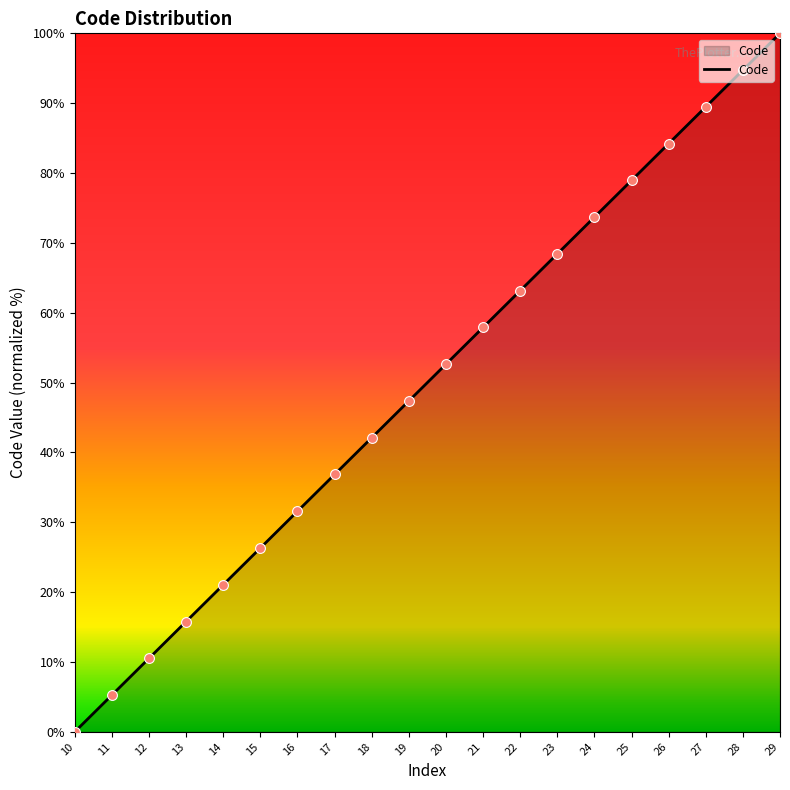

Which has a higher value, 28 or 26?

28